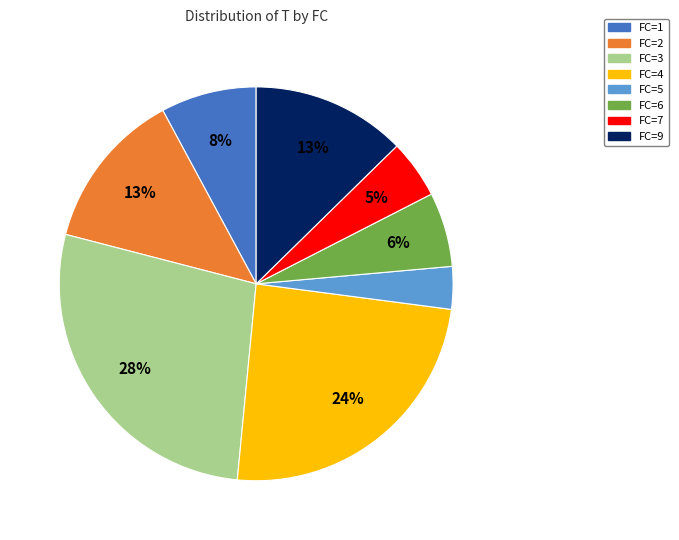

How many segments does this pie chart have?

8